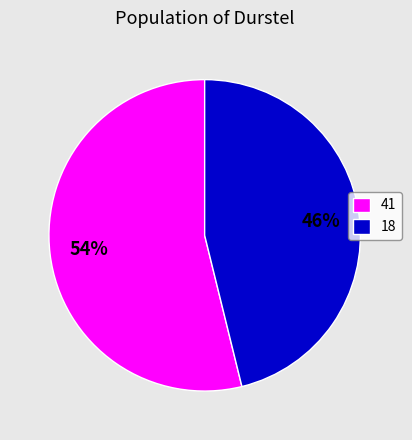

What percentage is the 18 slice, to the nearest percent?

46%